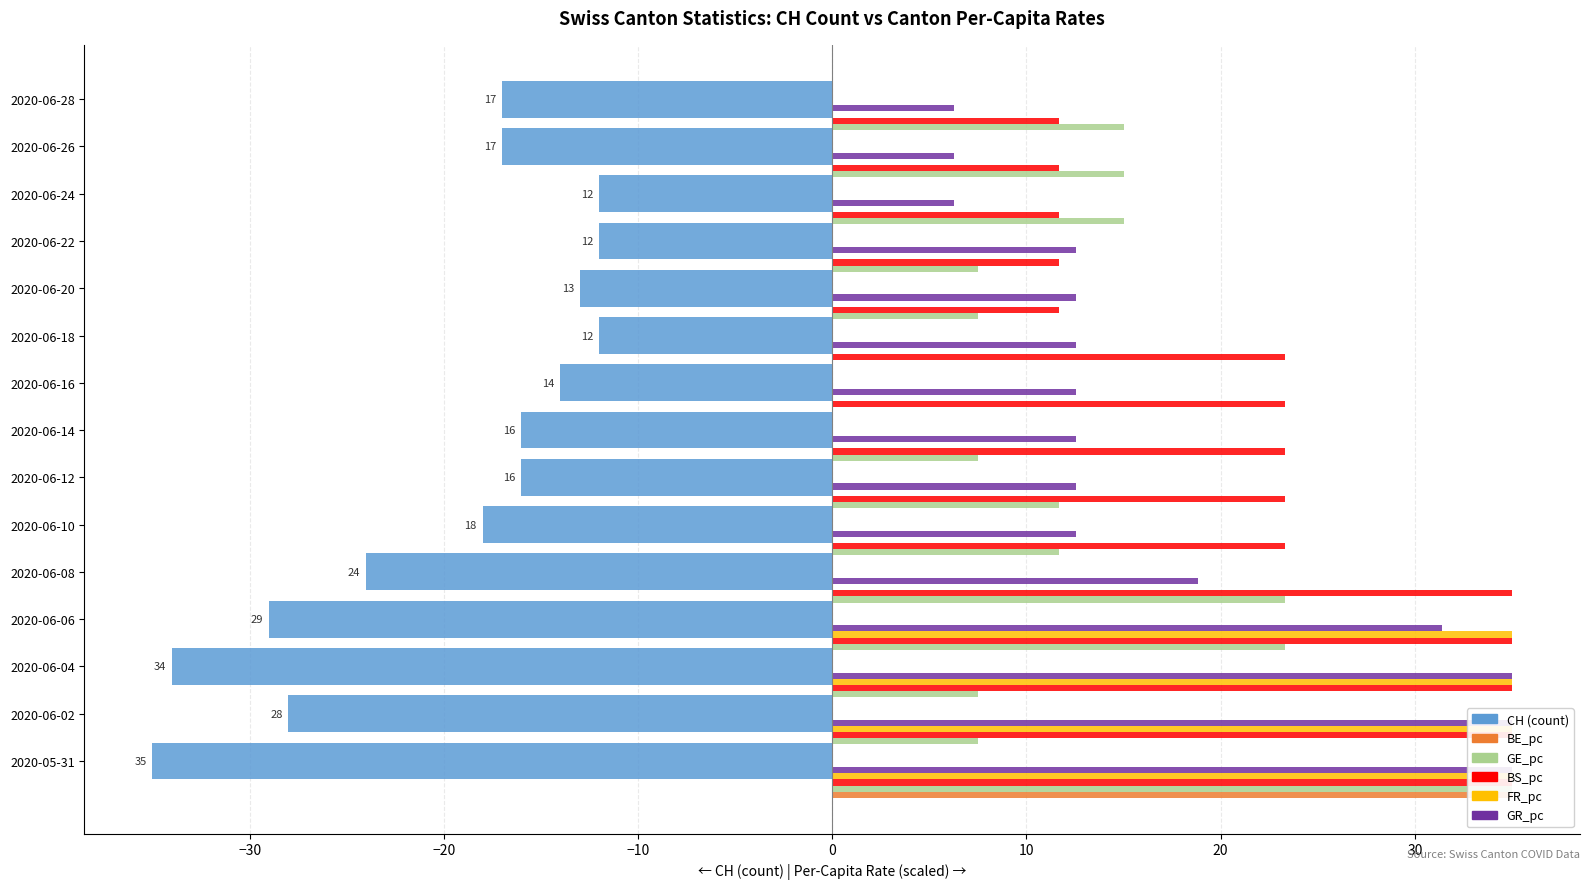

How many groups of bars are there?

15